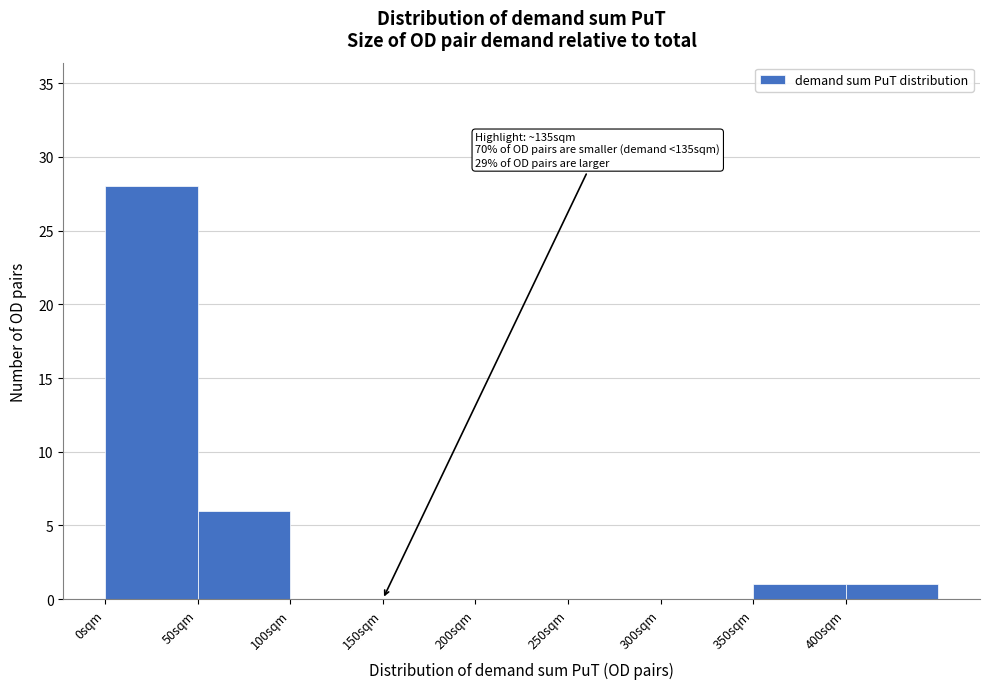

Which range on the x-axis has the tallest bar?

0 to 50